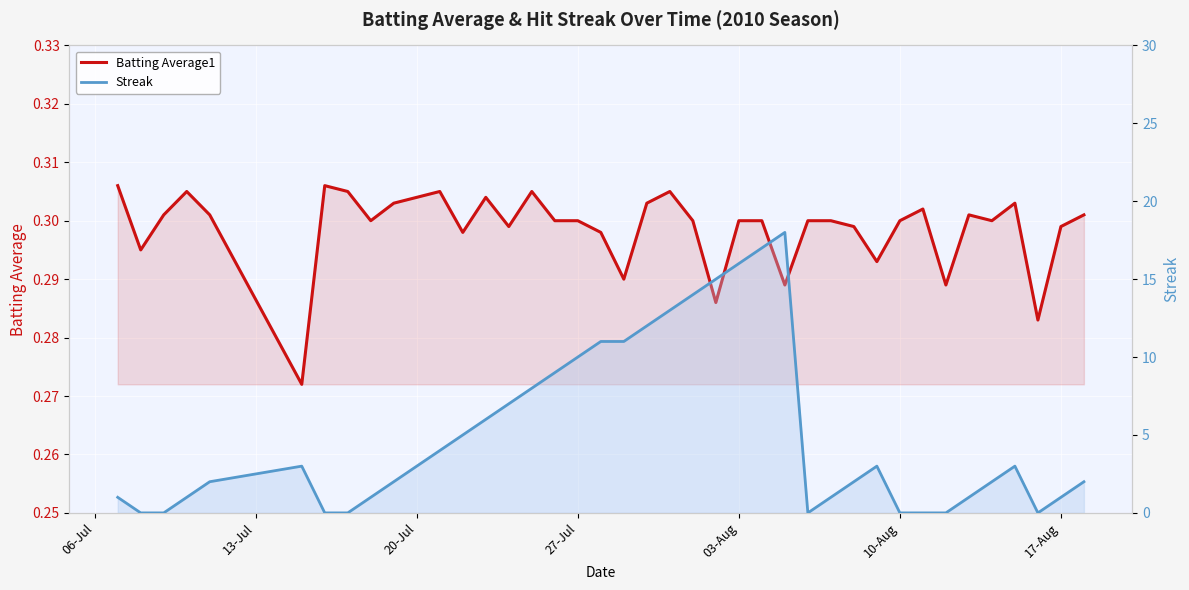

List the series in order of their overall mean, highest first.

Streak, Batting Average1